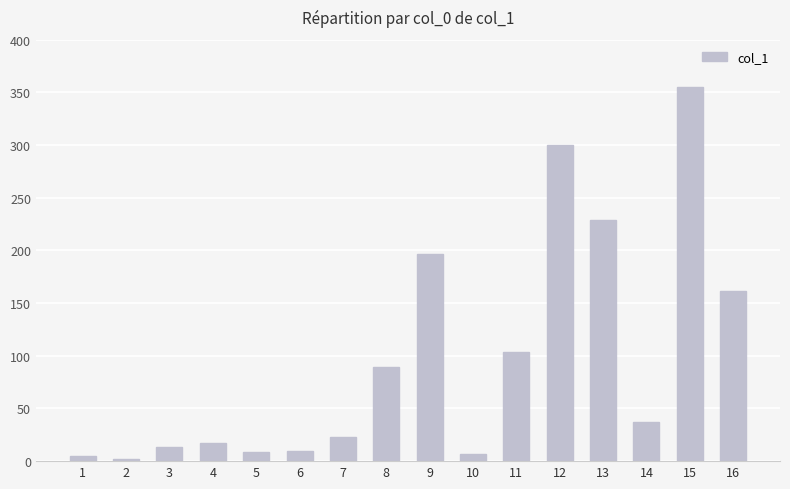

What is the value of the 3rd bar from the left?

13.8